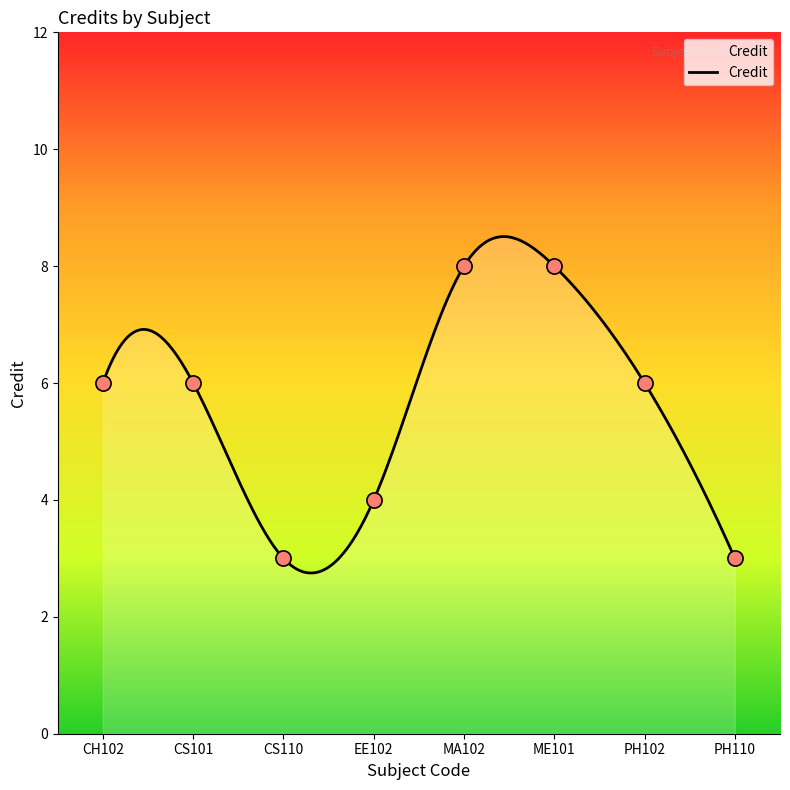

Approximately how many times larger is the value at CS101 compared to PH110?

2.0